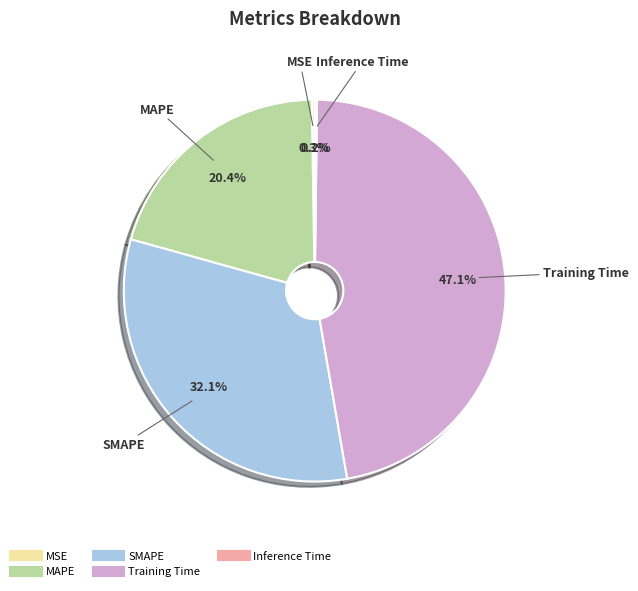

What percentage is the SMAPE slice, to the nearest percent?

32%